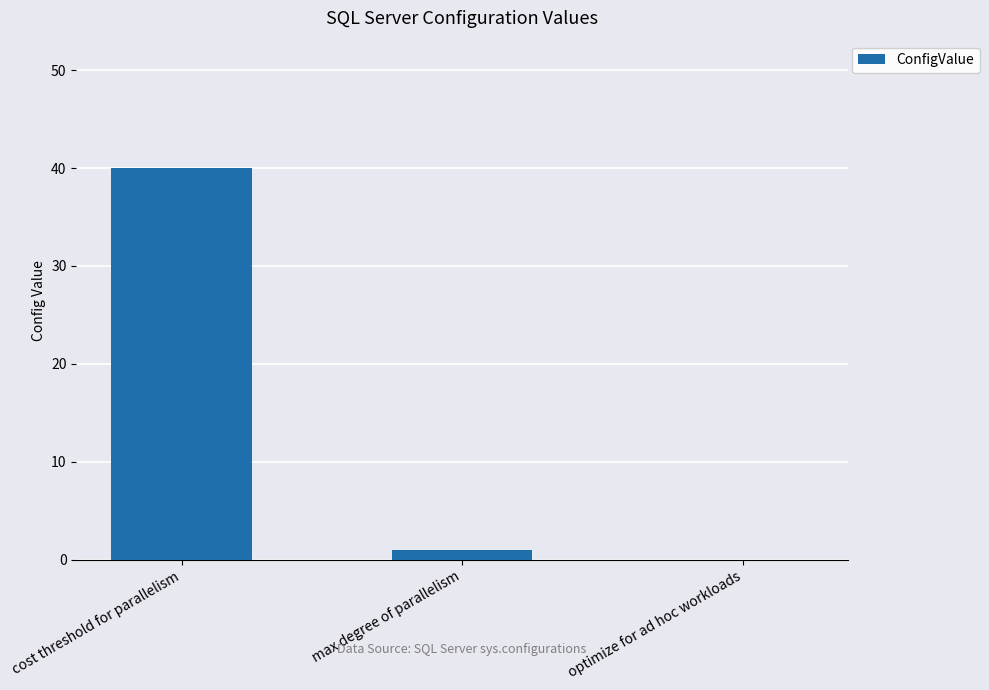

Are the bars horizontal?

No